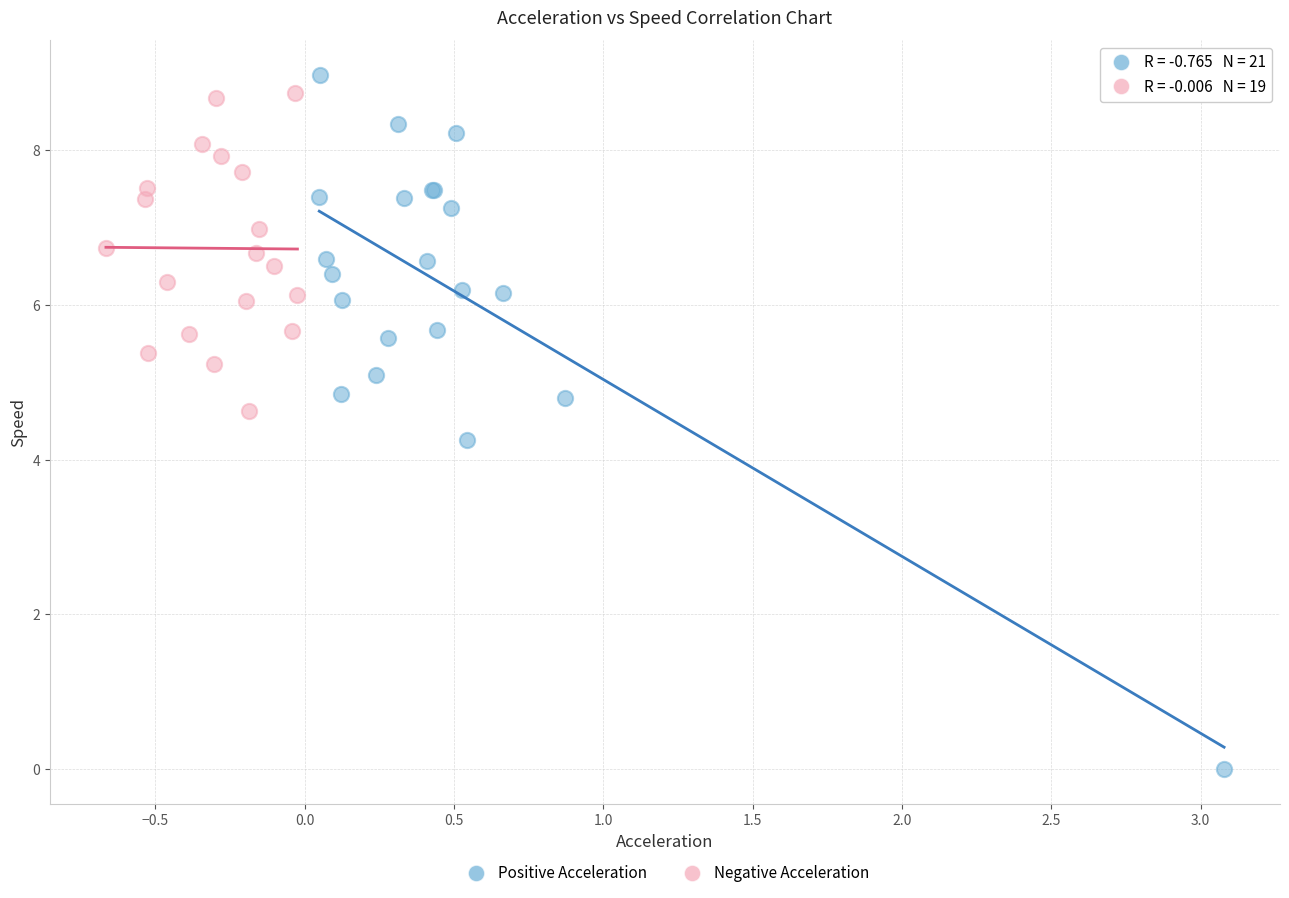

Which series has the largest Y range (max minus min)?

Positive Acceleration